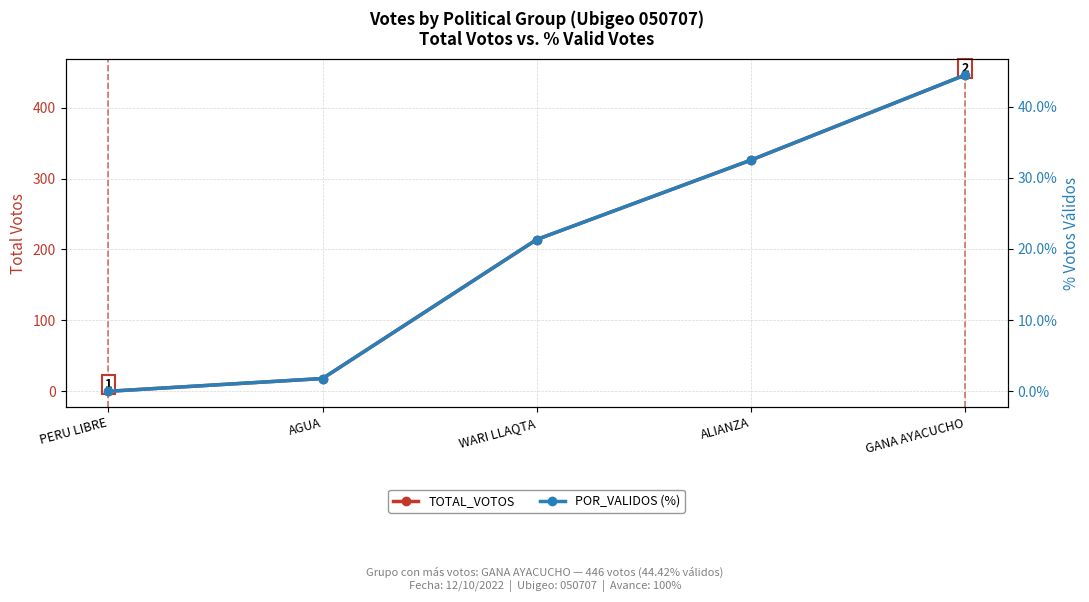

The TOTAL_VOTOS series shows 366.4 at WARI LLAQTA. True or false?

False